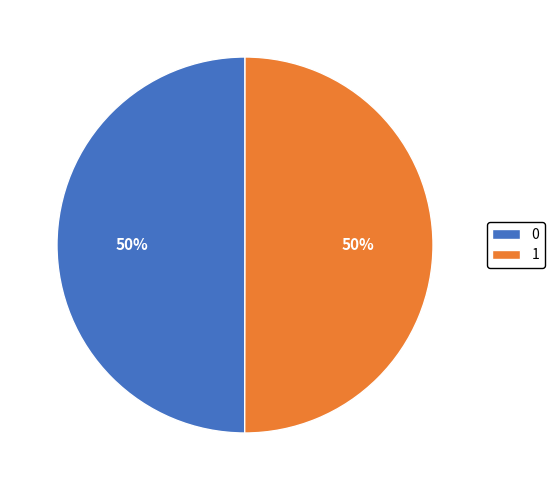

Is the sum of 0 and 1 greater than half?

Yes